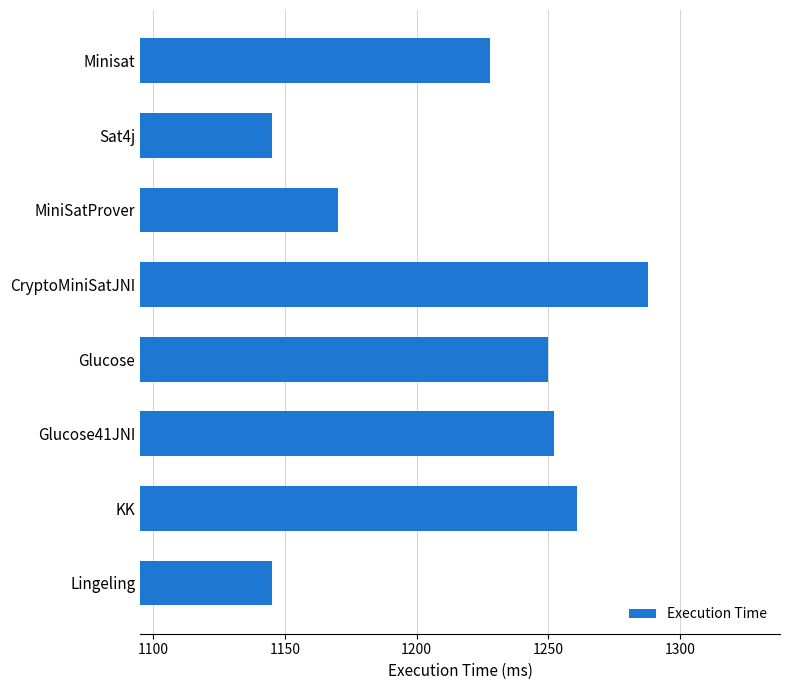

What is the difference between the maximum and second lowest values?

143